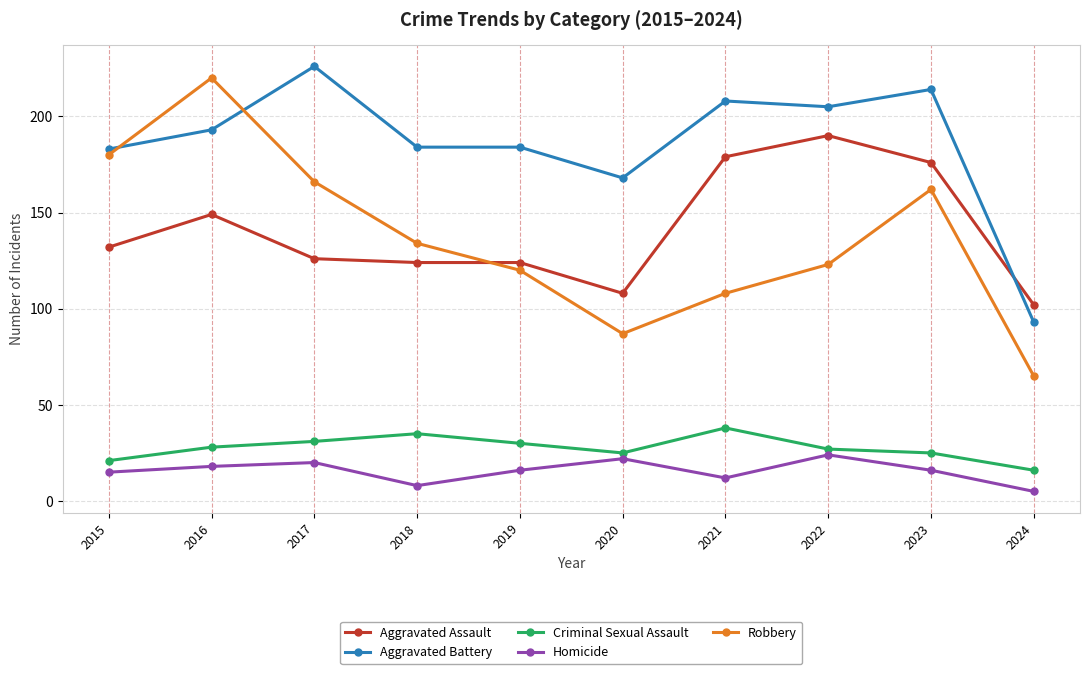

Where is the first local maximum for Aggravated Assault?

2016